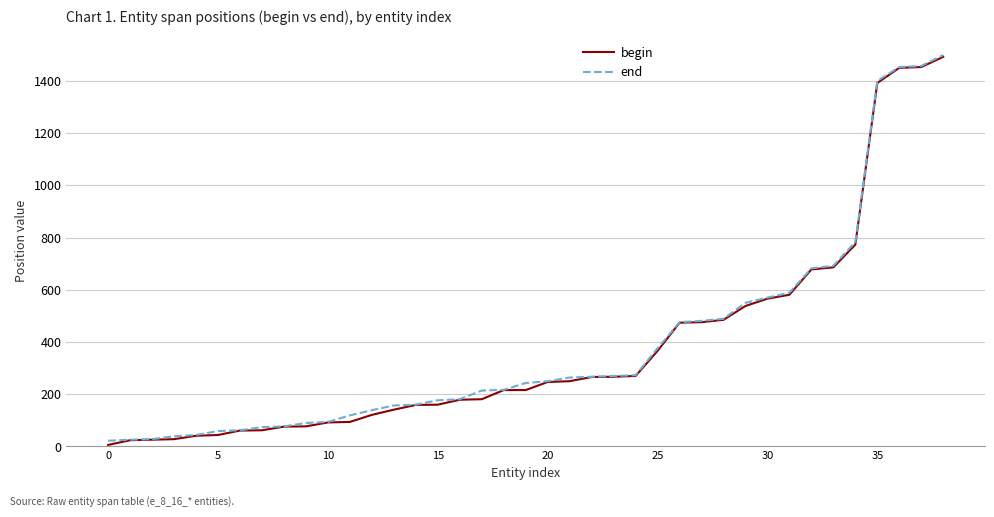

What is the value of the begin point at the 1st from the left?

6